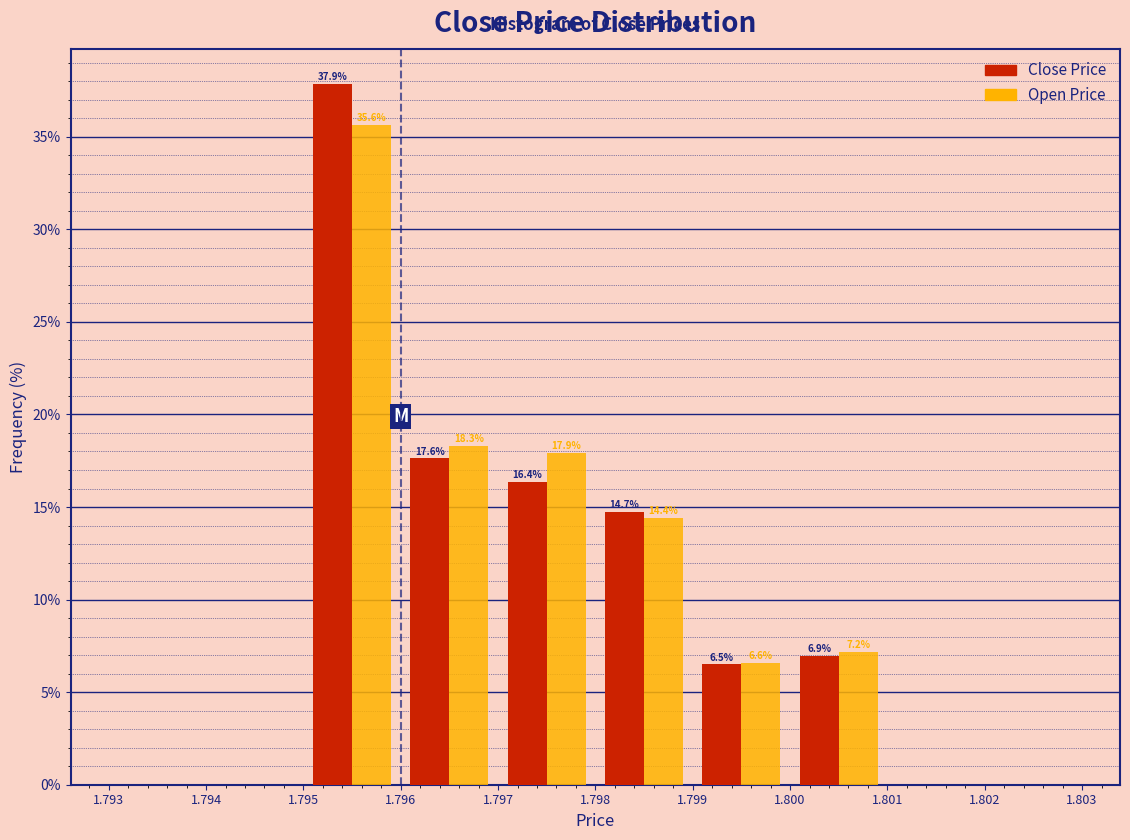

In the Open Price series, which range on the x-axis has the tallest bar?

1.795 to 1.796